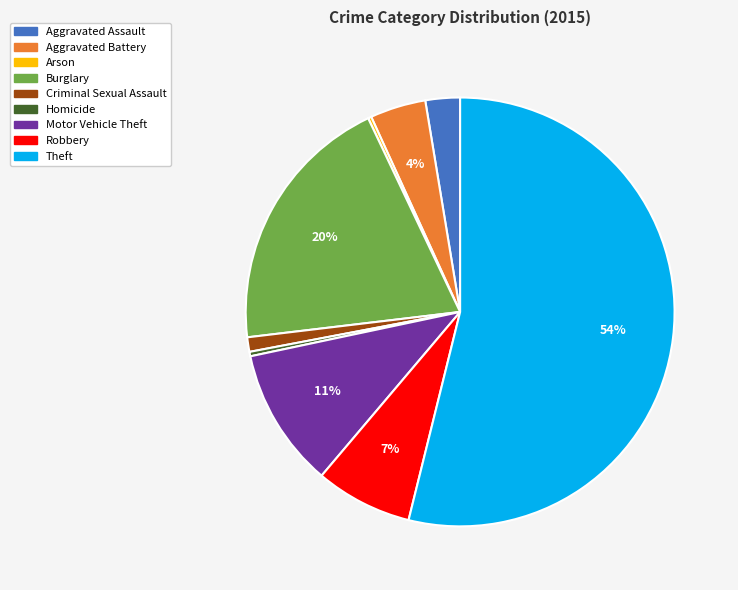

Which has a higher value, Robbery or Aggravated Assault?

Robbery